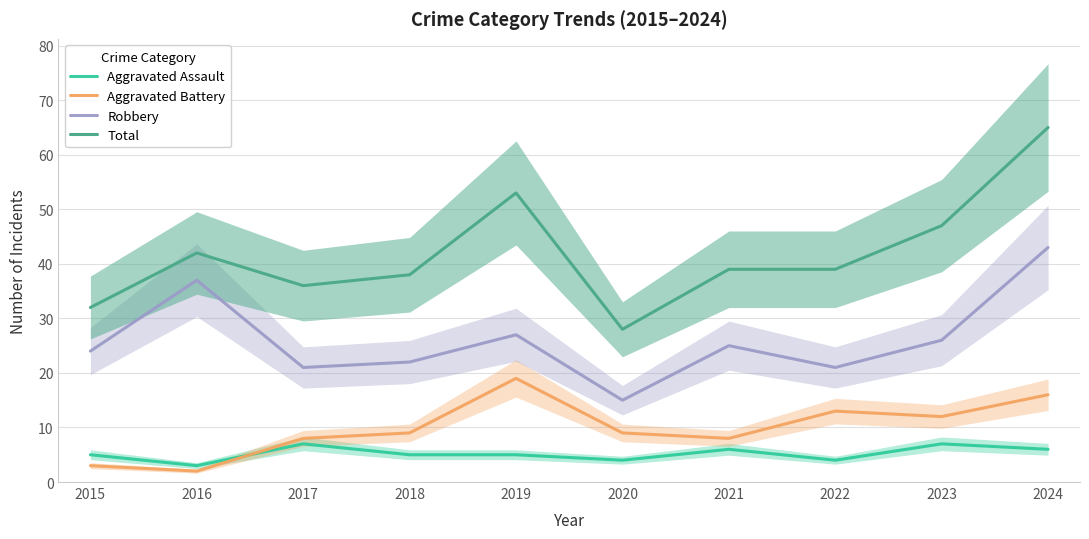

What are all the series names shown in the legend?

Aggravated Assault, Aggravated Battery, Robbery, Total